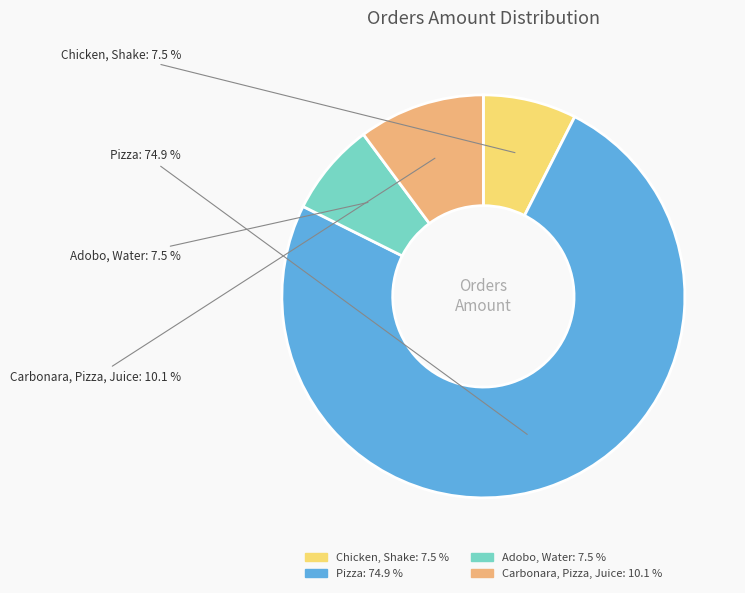

Which has a higher value, Chicken, Shake or Carbonara, Pizza, Juice?

Carbonara, Pizza, Juice